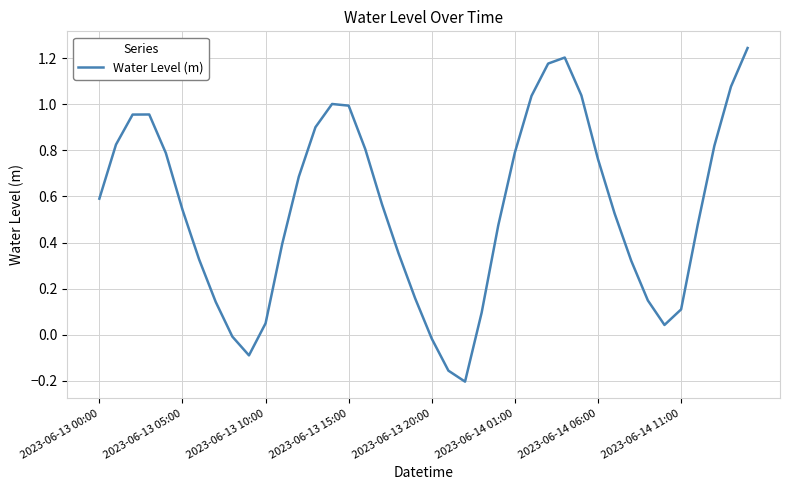

How many positive values are there?

35